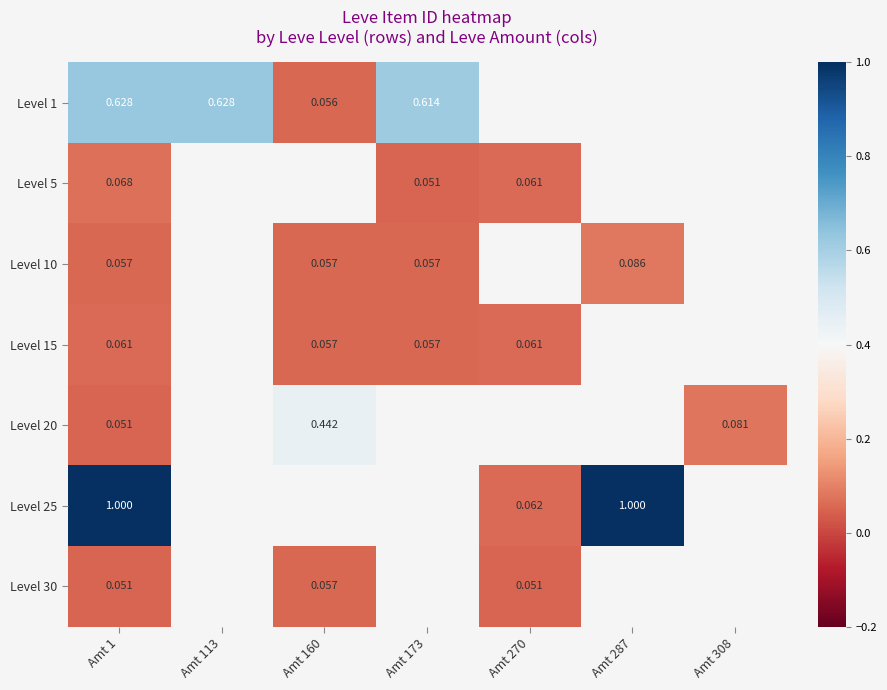

At which category is the sum across all series the highest?

Amt 1